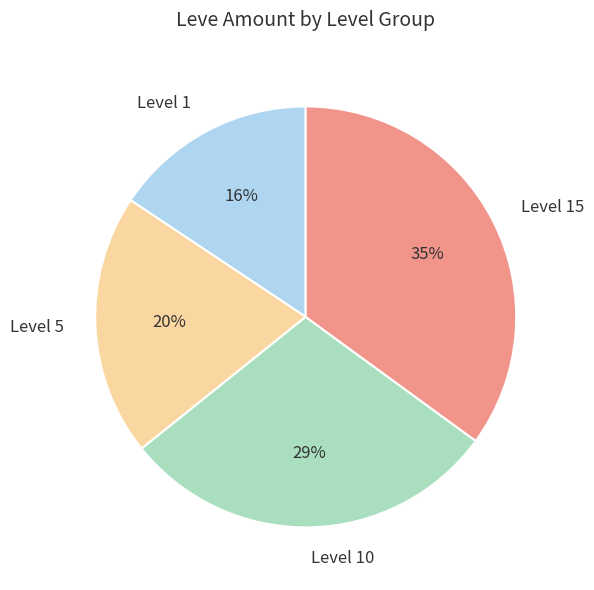

True or false: Level 15 accounts for 35% of the total.

True